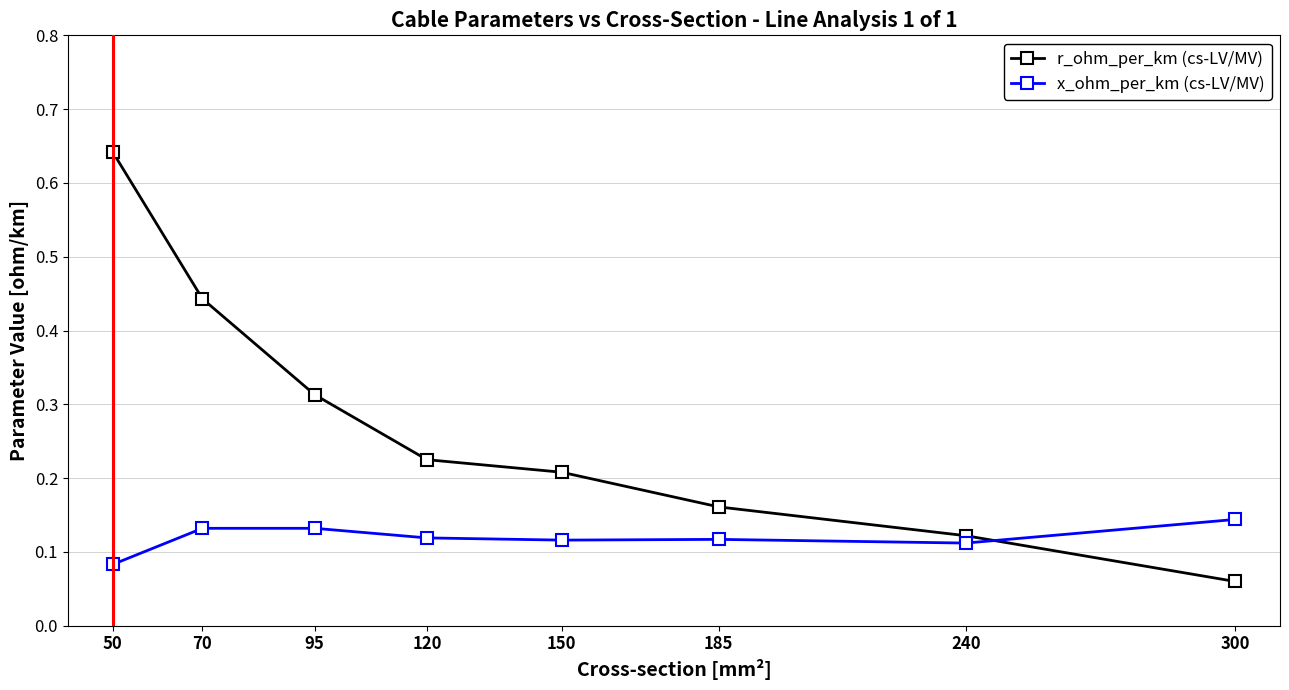

At which category is the sum across all series the highest?

50